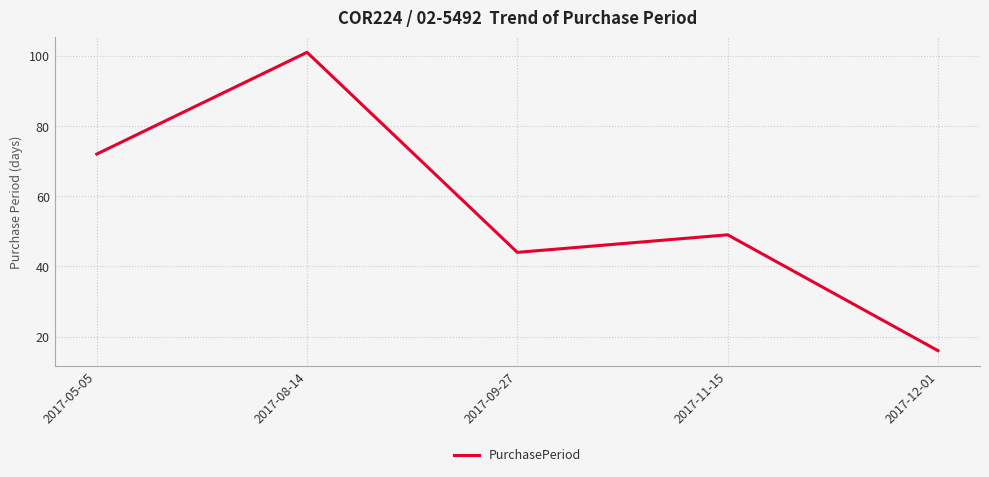

How many interior local peaks (higher than both neighbors) does the data have?

2